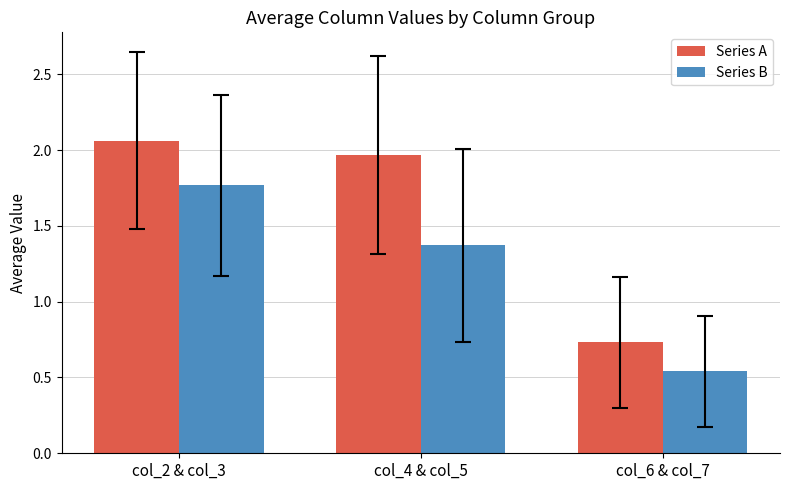

Which category has the lowest value across all series?

col_6 & col_7